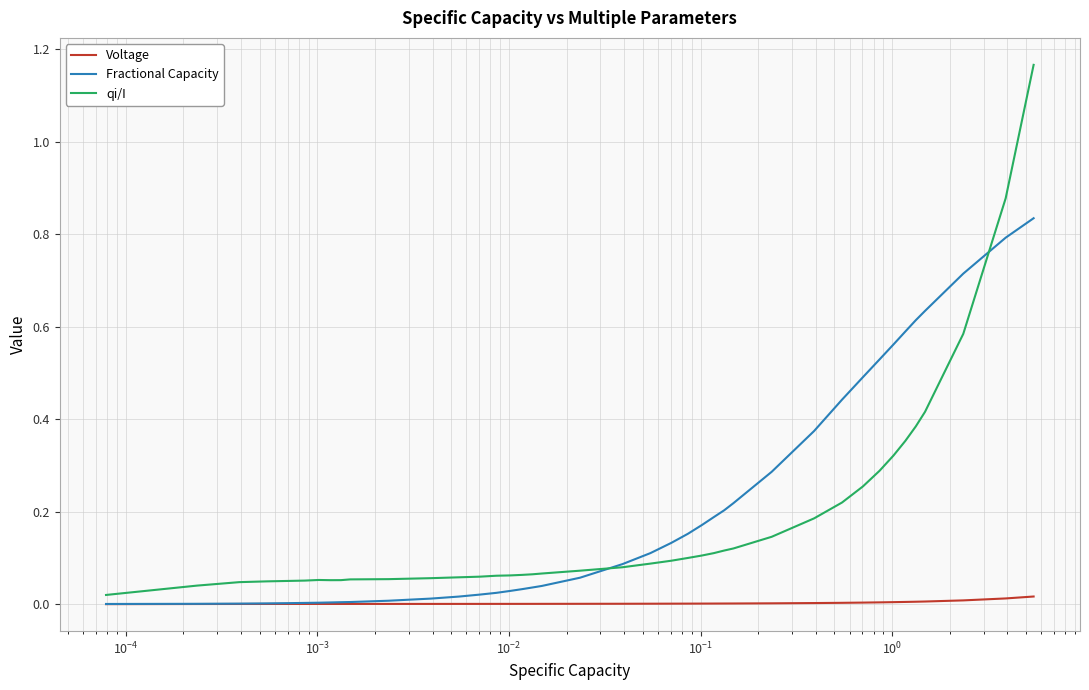

List the series in order of their peak value, lowest first.

Voltage, Fractional Capacity, qi/I